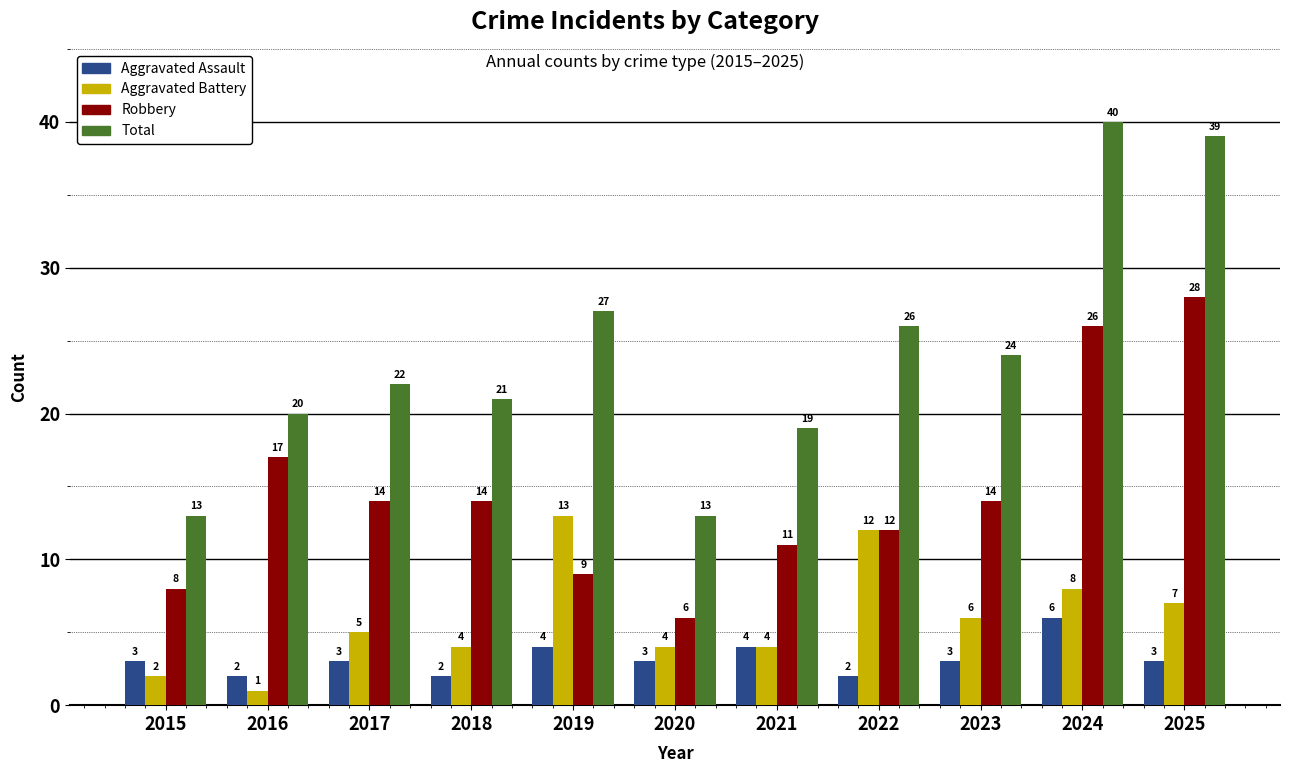

Is it true that Robbery equals 14 at 2018?

True